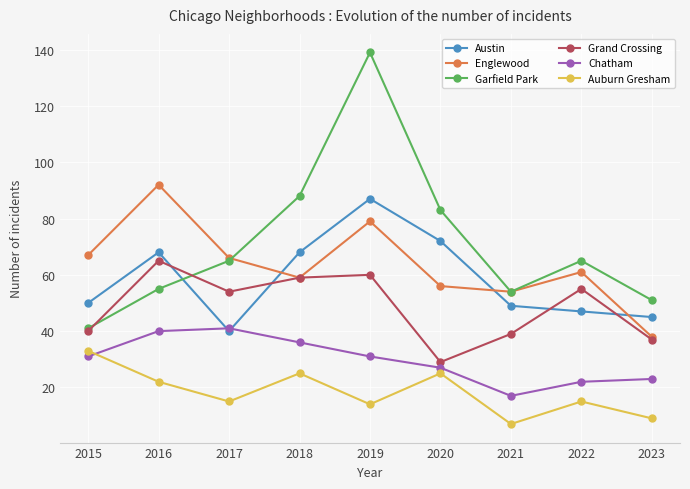

Which label corresponds to the smallest value in the chart?

2021